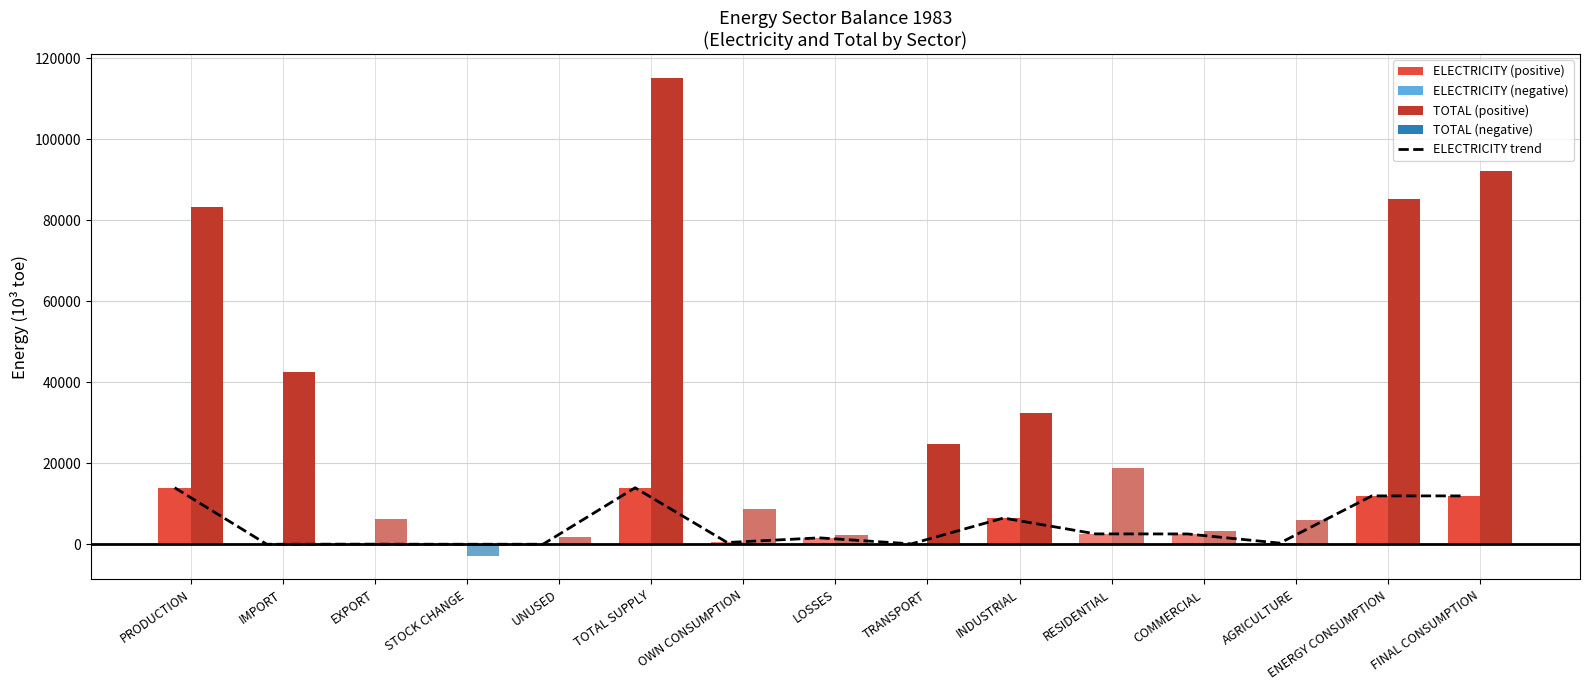

What is the value of the 15th bar from the left?

11938.9